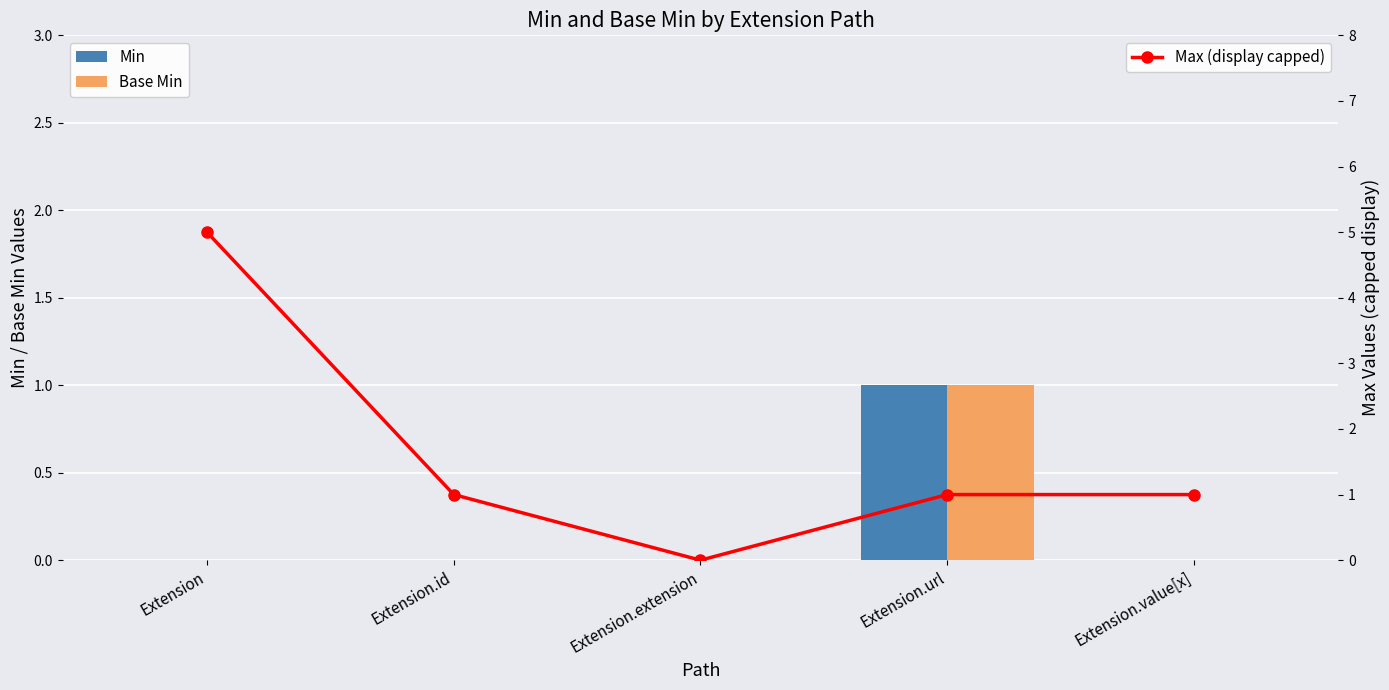

Reading right to left, extract all data points from this chart.

Min: Extension.value[x]=0	Extension.url=1	Extension.extension=0	Extension.id=0	Extension=0
Base Min: Extension.value[x]=0	Extension.url=1	Extension.extension=0	Extension.id=0	Extension=0
Max (display capped): Extension.value[x]=1	Extension.url=1	Extension.extension=0	Extension.id=1	Extension=5